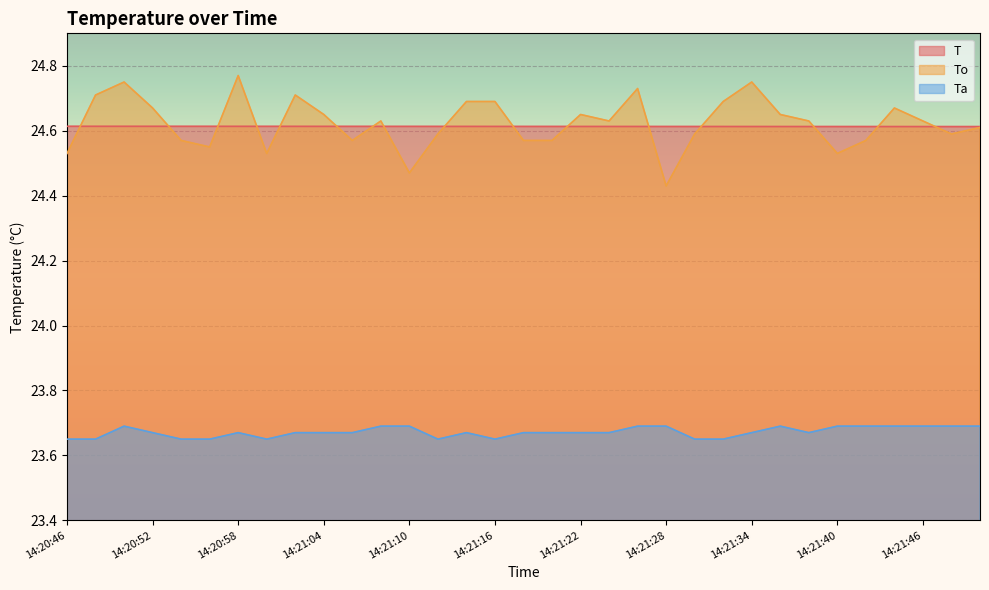

What is the value of the Ta point at the 12th from the left?

23.7